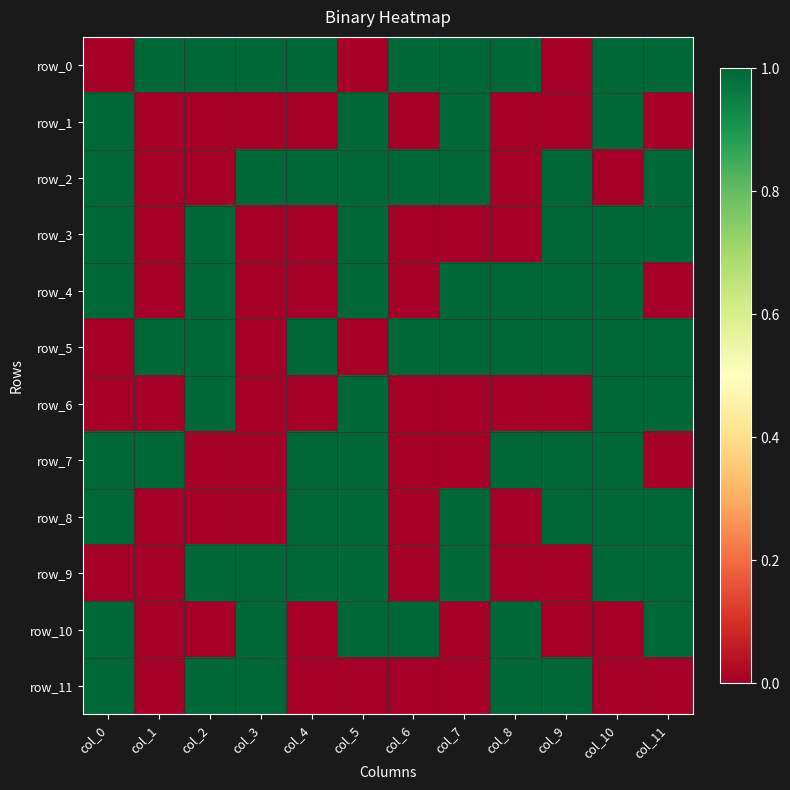

Reading left to right, transcribe all the data shown in this chart.

row_0: col_0=0	col_1=1	col_2=1	col_3=1	col_4=1	col_5=0	col_6=1	col_7=1	col_8=1	col_9=0	col_10=1	col_11=1
row_1: col_0=1	col_1=0	col_2=0	col_3=0	col_4=0	col_5=1	col_6=0	col_7=1	col_8=0	col_9=0	col_10=1	col_11=0
row_2: col_0=1	col_1=0	col_2=0	col_3=1	col_4=1	col_5=1	col_6=1	col_7=1	col_8=0	col_9=1	col_10=0	col_11=1
row_3: col_0=1	col_1=0	col_2=1	col_3=0	col_4=0	col_5=1	col_6=0	col_7=0	col_8=0	col_9=1	col_10=1	col_11=1
row_4: col_0=1	col_1=0	col_2=1	col_3=0	col_4=0	col_5=1	col_6=0	col_7=1	col_8=1	col_9=1	col_10=1	col_11=0
row_5: col_0=0	col_1=1	col_2=1	col_3=0	col_4=1	col_5=0	col_6=1	col_7=1	col_8=1	col_9=1	col_10=1	col_11=1
row_6: col_0=0	col_1=0	col_2=1	col_3=0	col_4=0	col_5=1	col_6=0	col_7=0	col_8=0	col_9=0	col_10=1	col_11=1
row_7: col_0=1	col_1=1	col_2=0	col_3=0	col_4=1	col_5=1	col_6=0	col_7=0	col_8=1	col_9=1	col_10=1	col_11=0
row_8: col_0=1	col_1=0	col_2=0	col_3=0	col_4=1	col_5=1	col_6=0	col_7=1	col_8=0	col_9=1	col_10=1	col_11=1
row_9: col_0=0	col_1=0	col_2=1	col_3=1	col_4=1	col_5=1	col_6=0	col_7=1	col_8=0	col_9=0	col_10=1	col_11=1
row_10: col_0=1	col_1=0	col_2=0	col_3=1	col_4=0	col_5=1	col_6=1	col_7=0	col_8=1	col_9=0	col_10=0	col_11=1
row_11: col_0=1	col_1=0	col_2=1	col_3=1	col_4=0	col_5=0	col_6=0	col_7=0	col_8=1	col_9=1	col_10=0	col_11=0